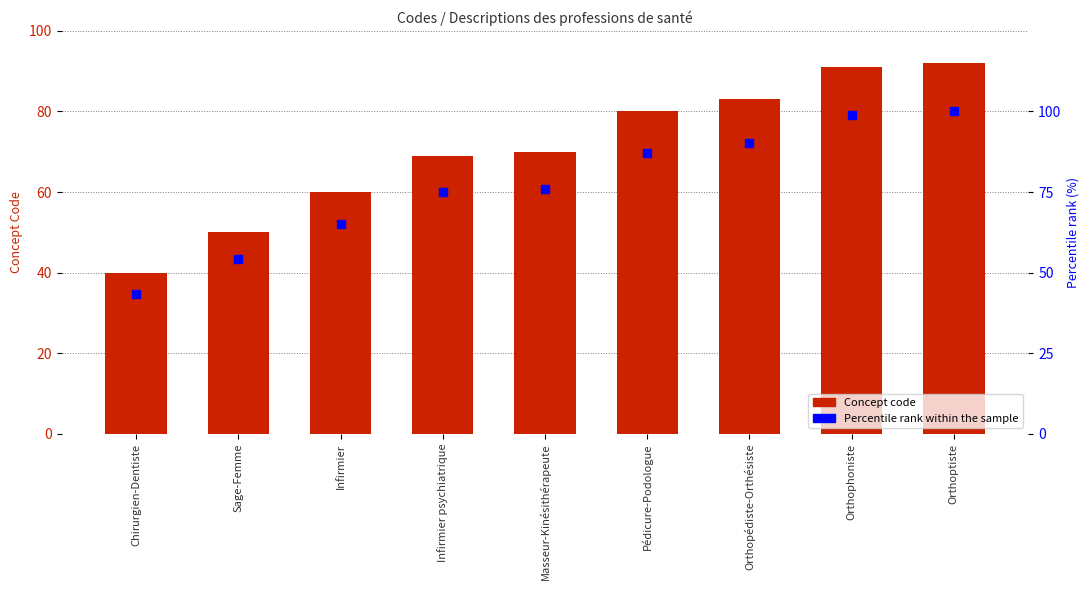

Which series changed the most between Infirmier and Orthoptiste?

Percentile rank within the sample